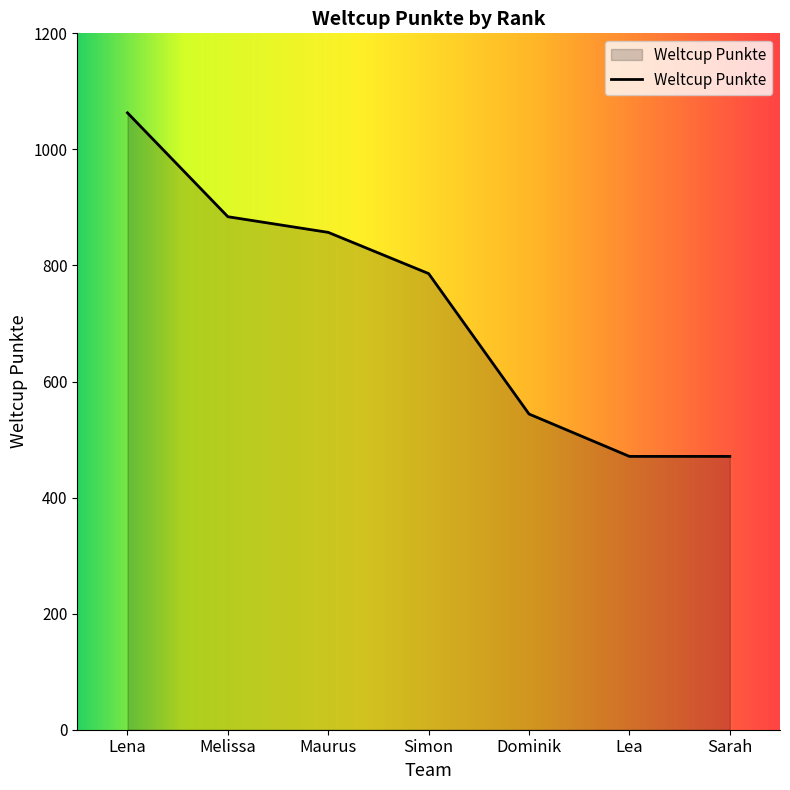

Which category has the highest value across all series?

Lena